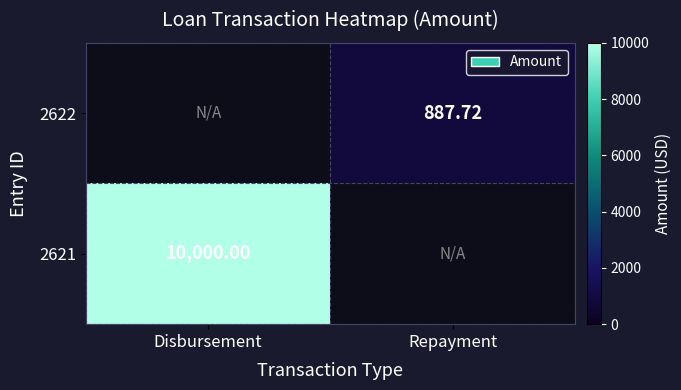

Is the value of 2622 at Repayment greater than the value of 2621 at Disbursement?

No